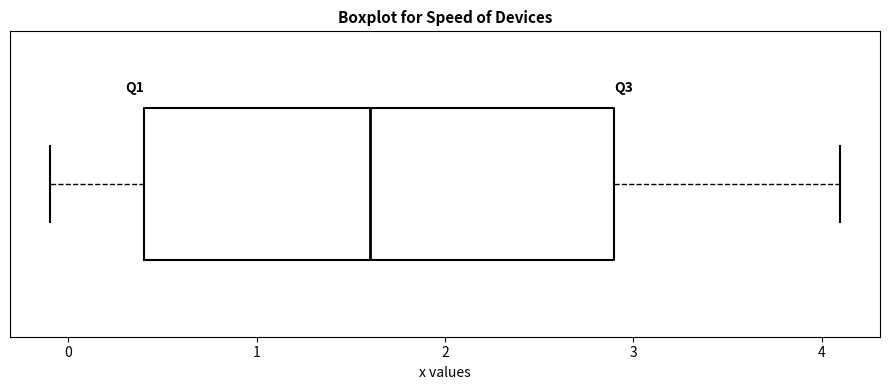

Where is the left edge of the box on the x-axis? The values are not printed on the chart, so give them approximately, as read against the axis.

0.4